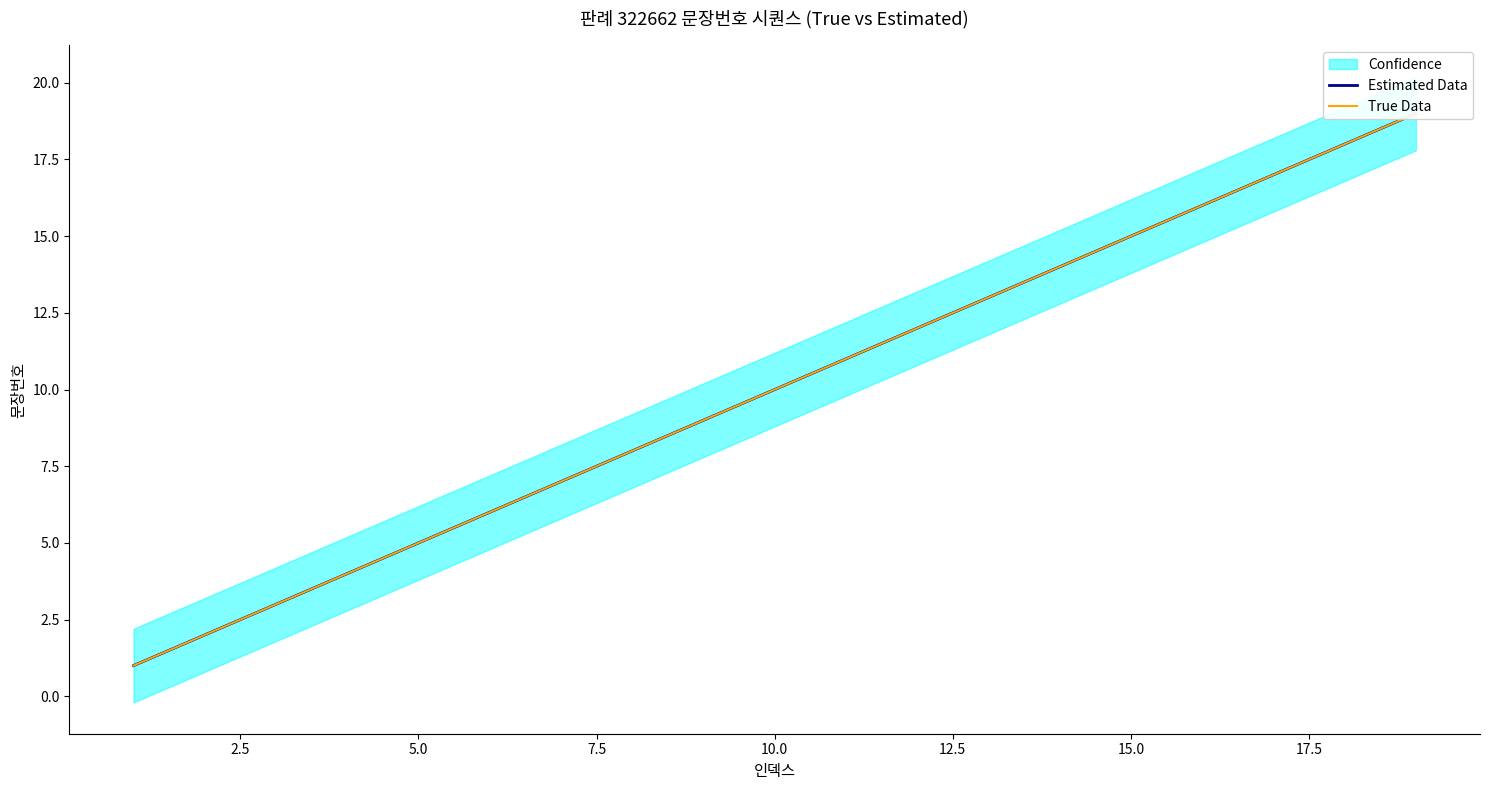

True or false: True Data has a value of 6.6 at 10.0.

False